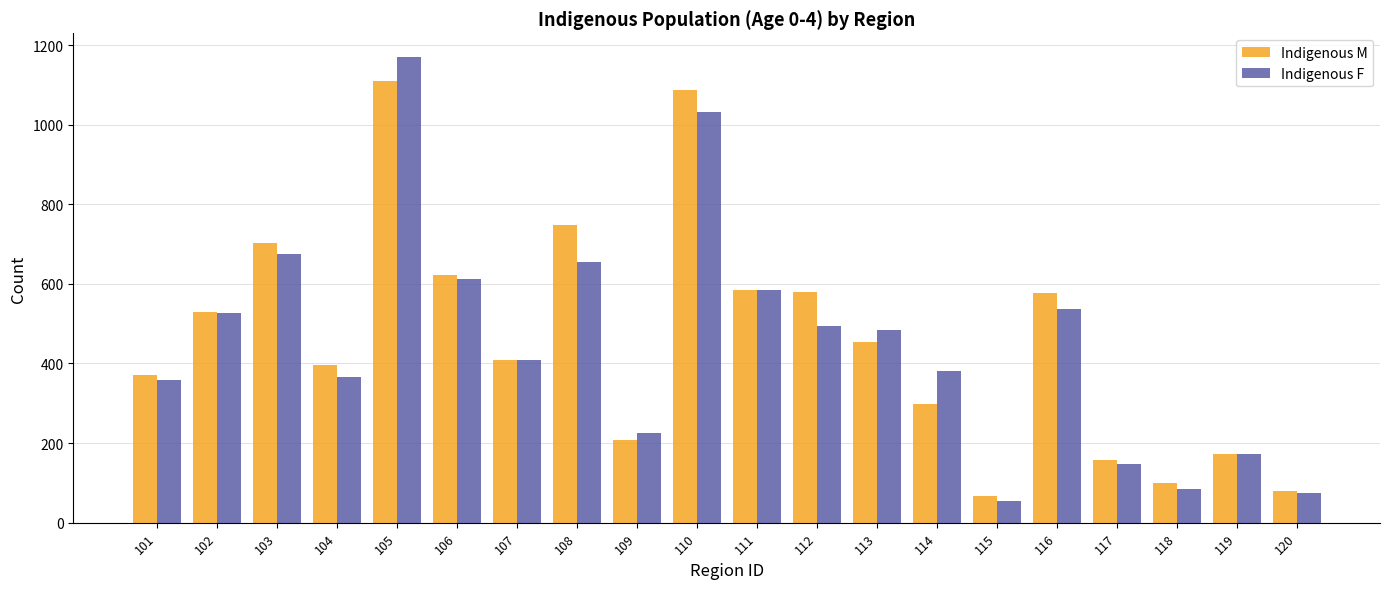

Which series has the widest spread of values?

Indigenous F